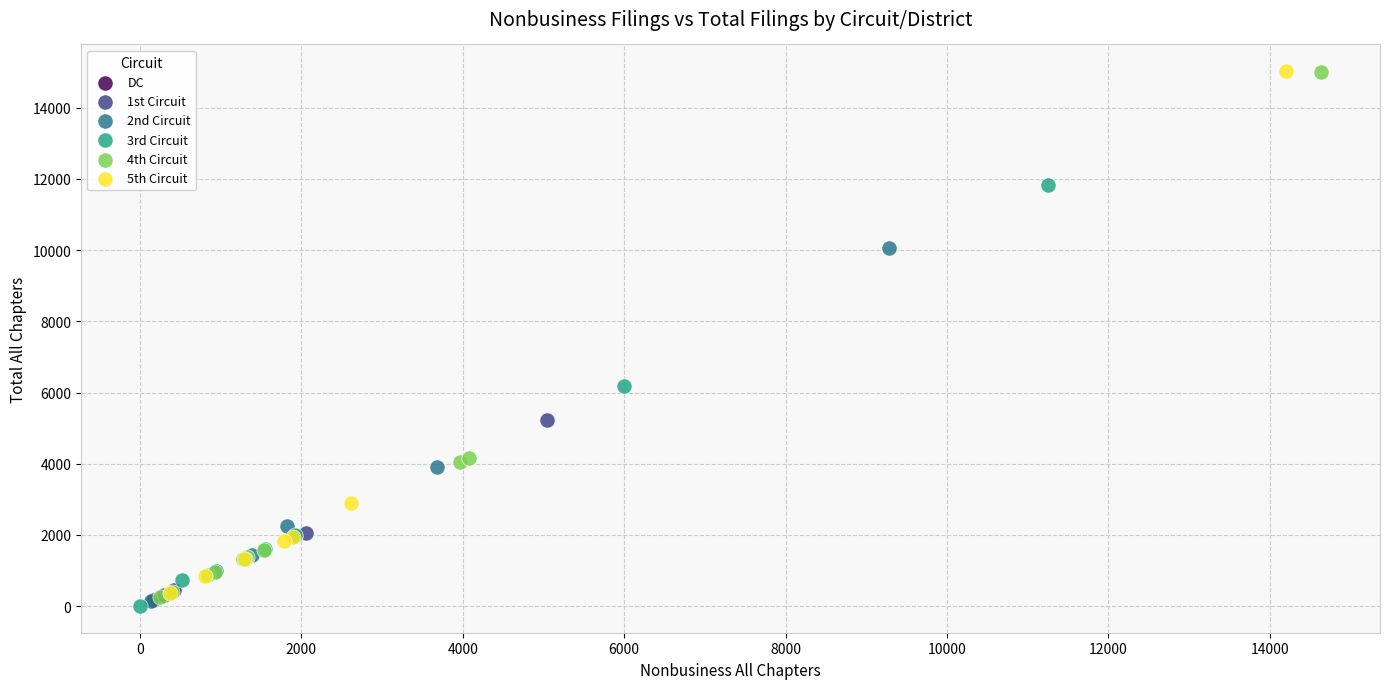

Which series contains the lowest Y value?

3rd Circuit